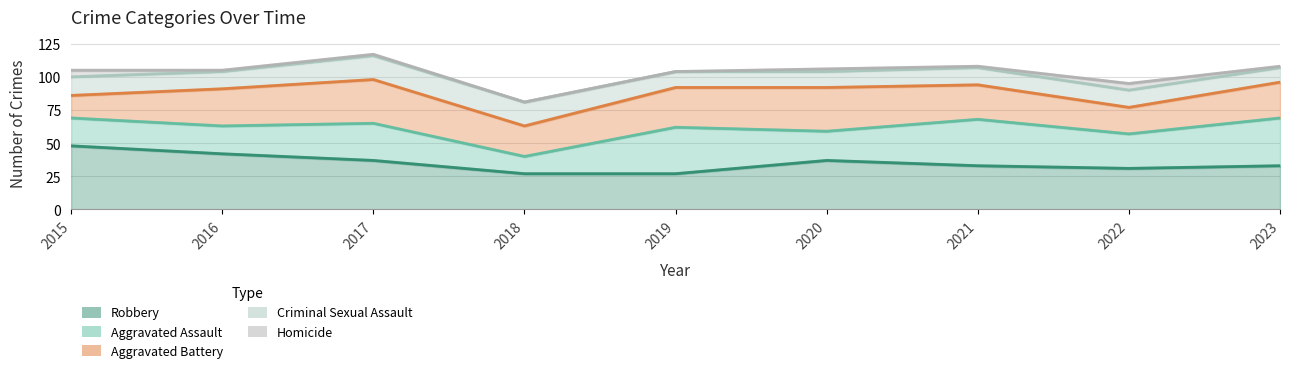

Which series has the widest spread of values?

Aggravated Assault